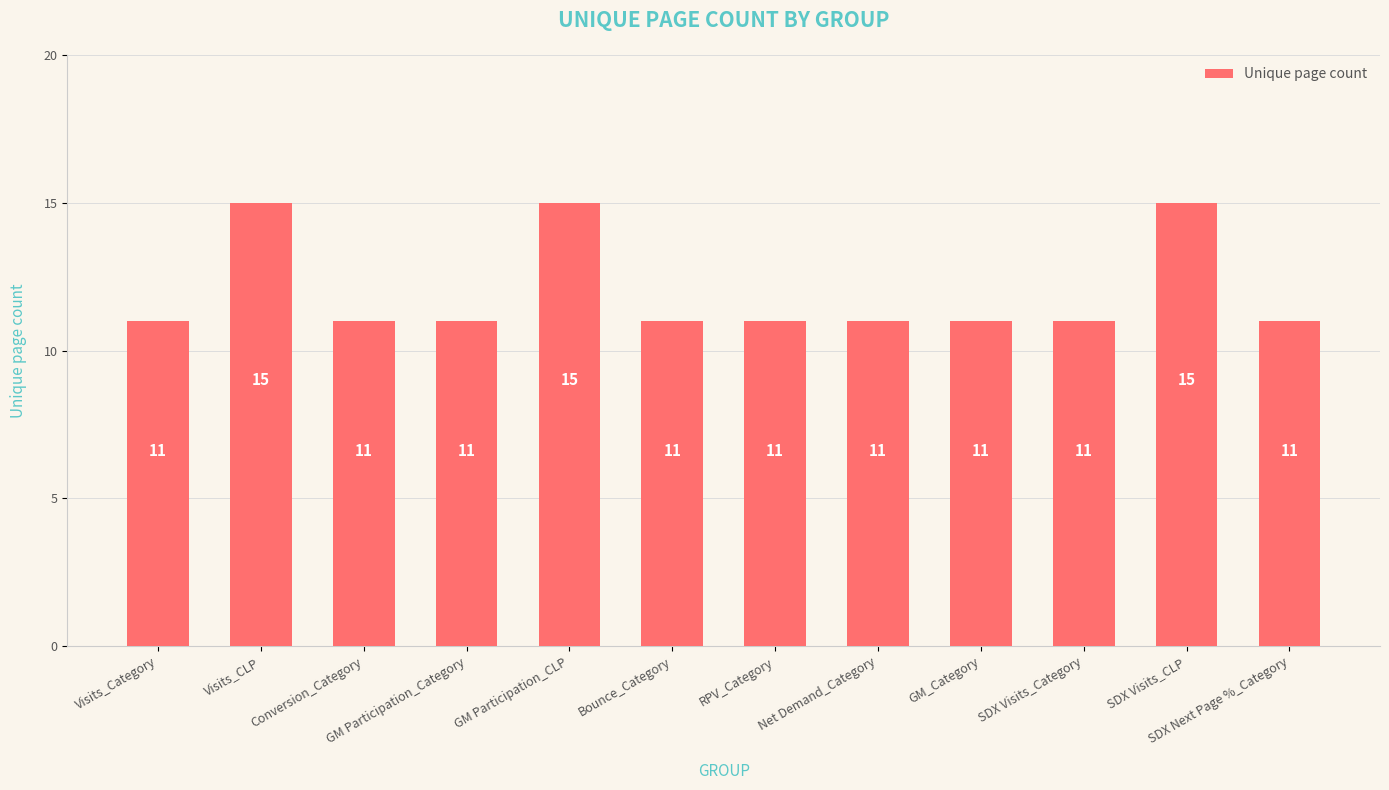

What is the difference between the second highest and minimum values?

4